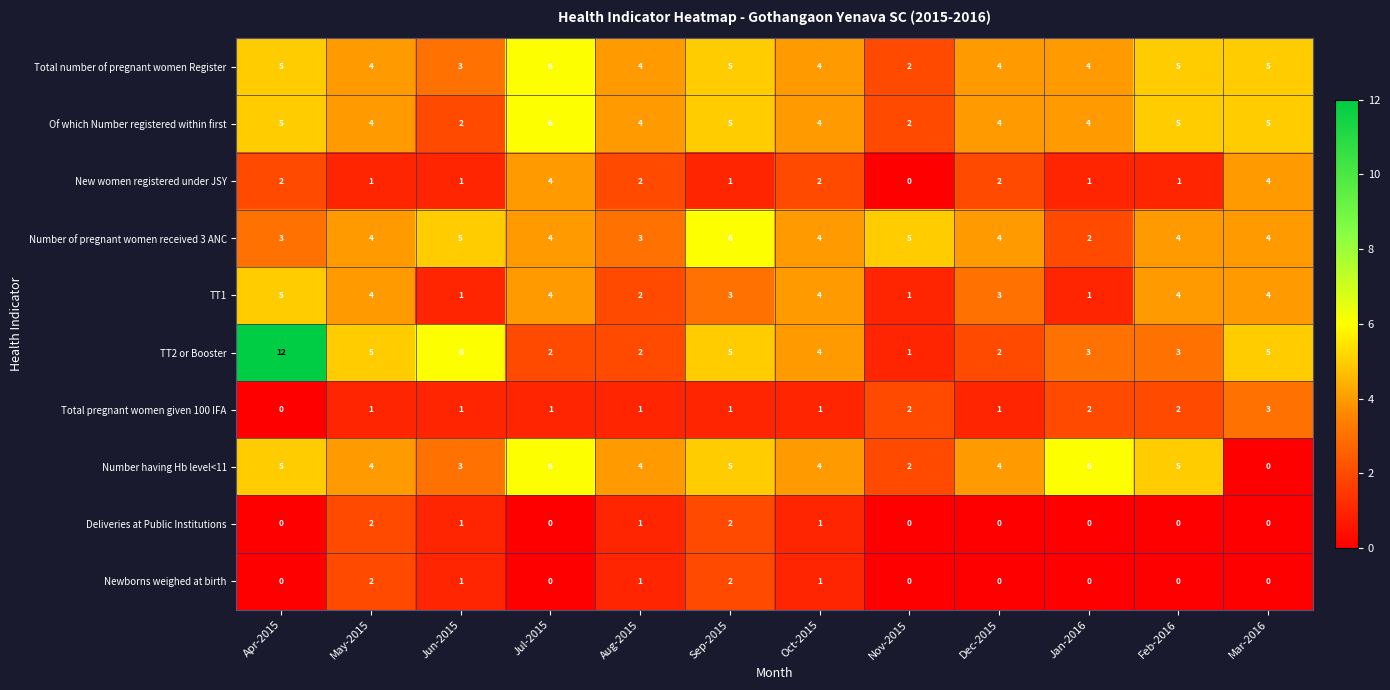

What is the spread (max minus min) of values at May-2015?

4